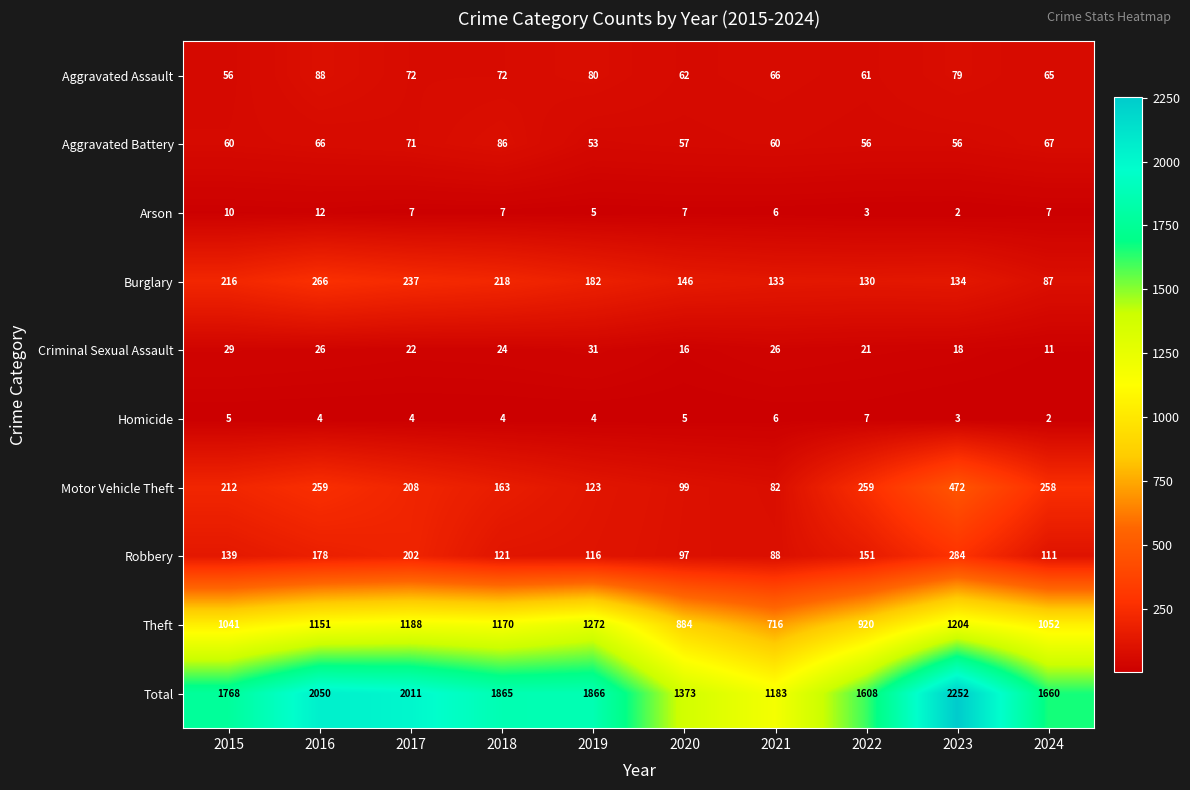

Is it true that Theft equals 1813 at 2015?

False